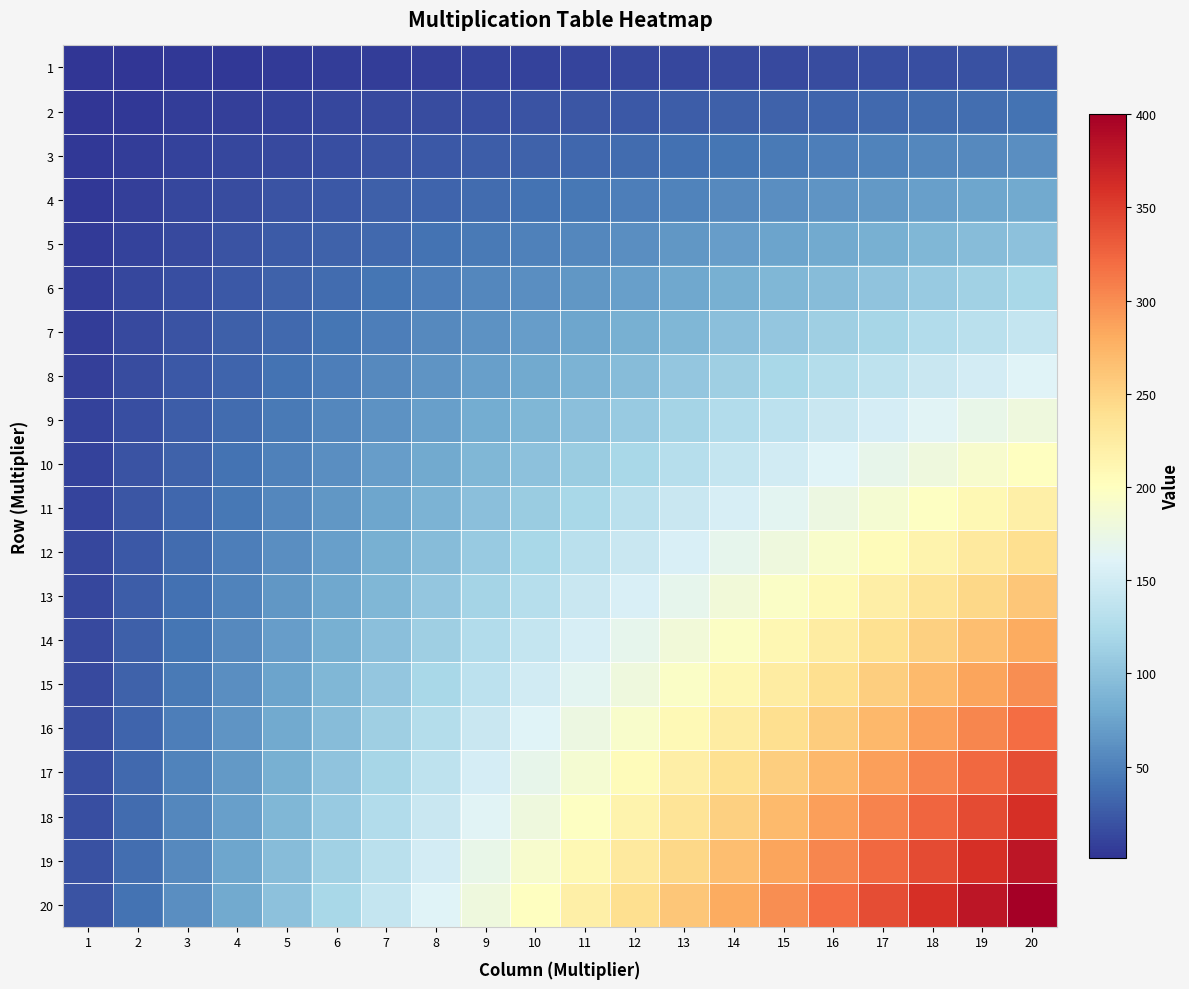

Between 2 and 18, which is larger?

18